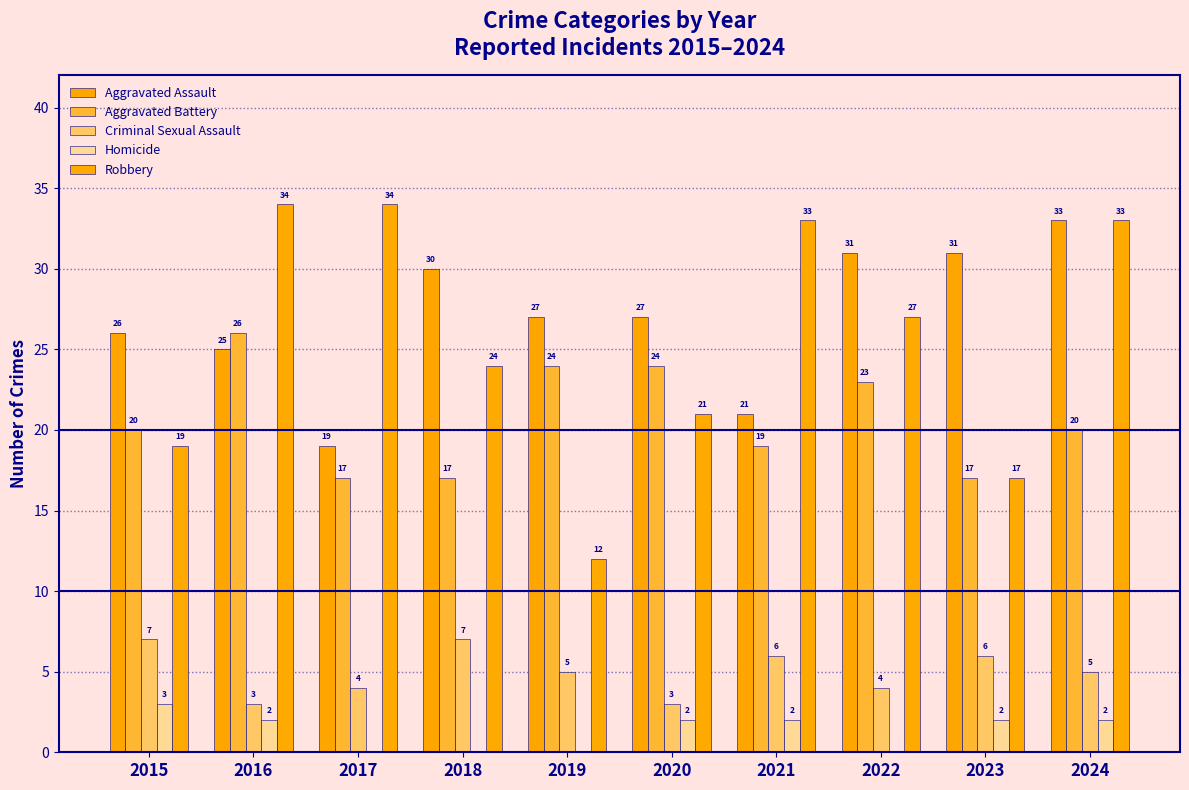

How many Homicide values are between 0 and 2?

9